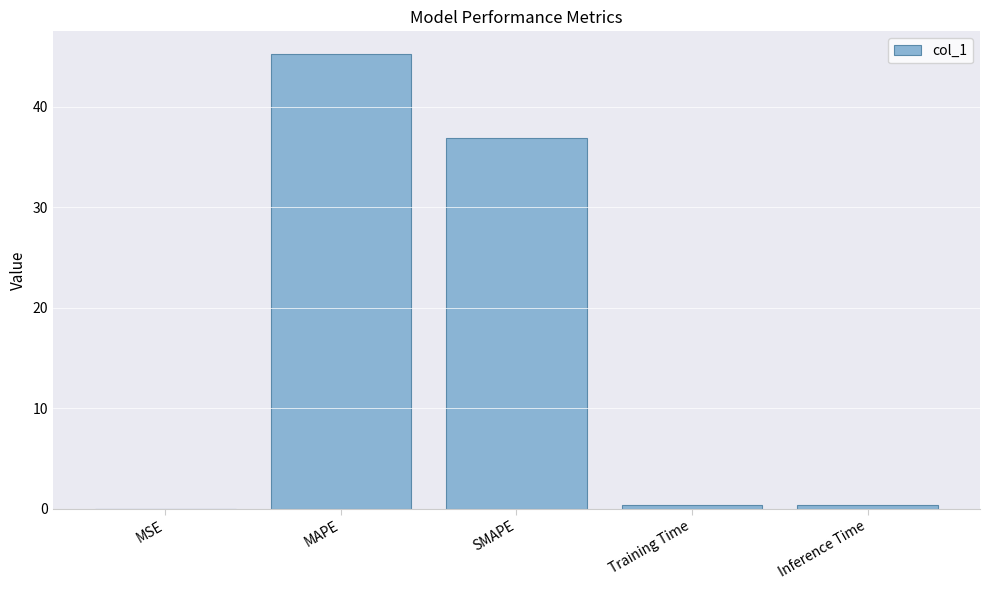

Is it true that the value at MSE is 0.0?

True